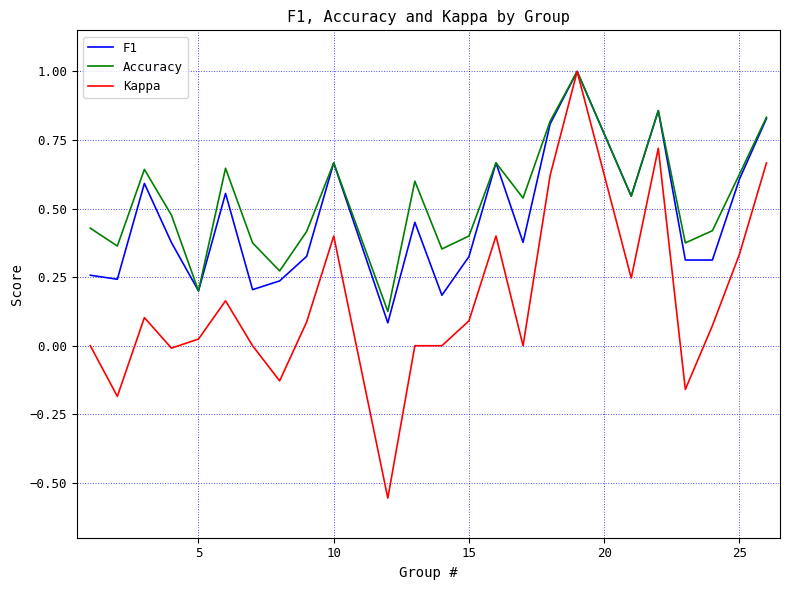

How many interior local peaks does the Accuracy series have?

7